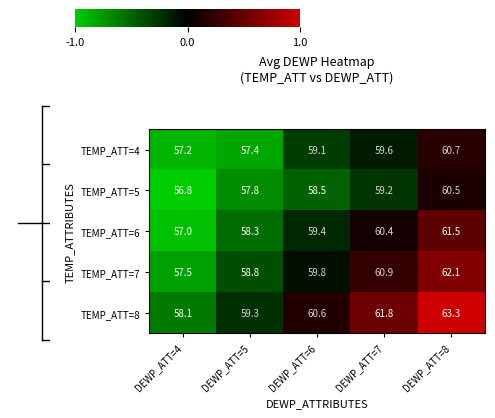

Which series has the largest range (max minus min)?

TEMP_ATT=8